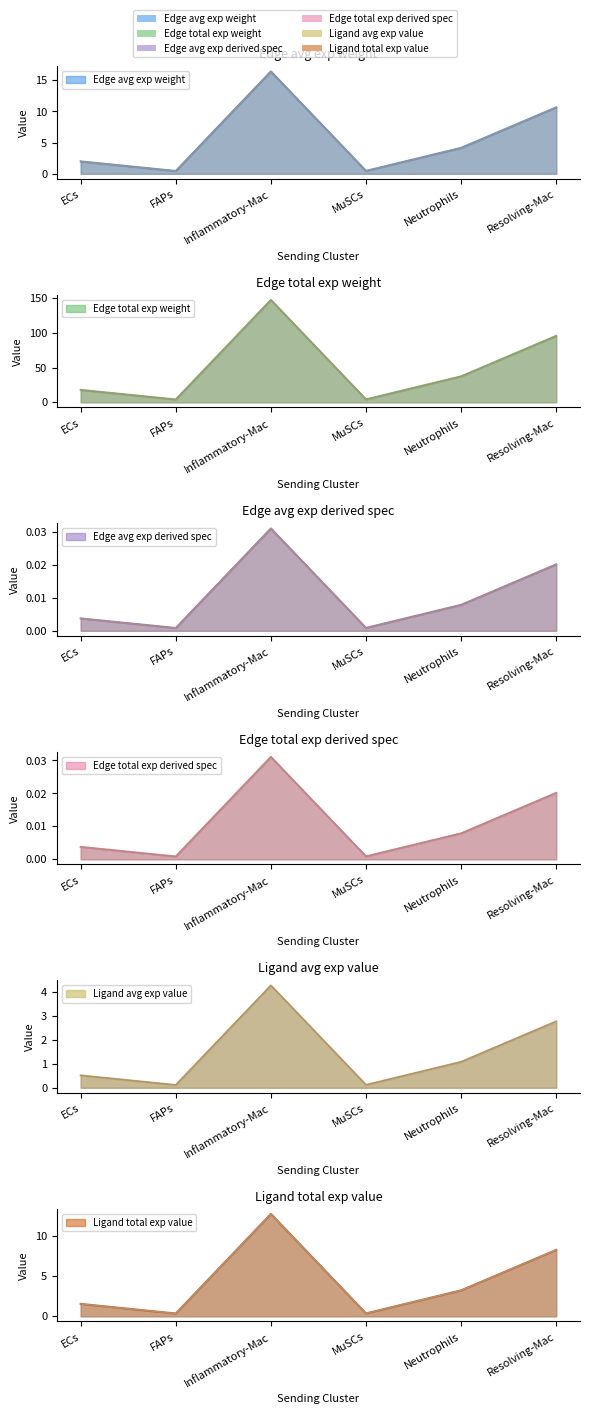

What is the total value across all series at FAPs?

5.6